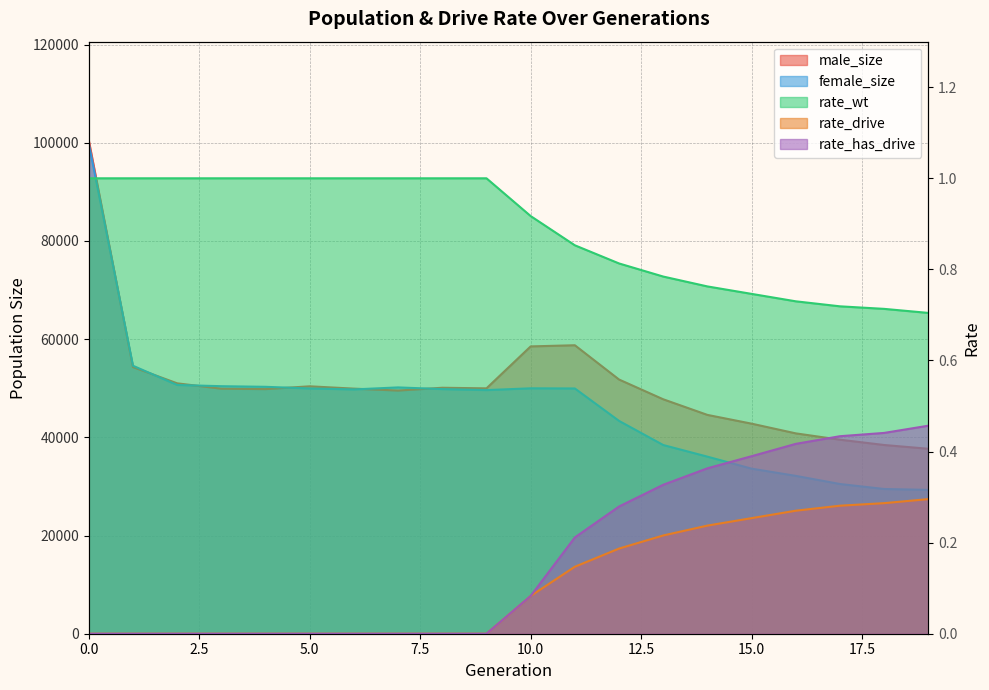

What are all the series names shown in the legend?

male_size, female_size, rate_wt, rate_drive, rate_has_drive